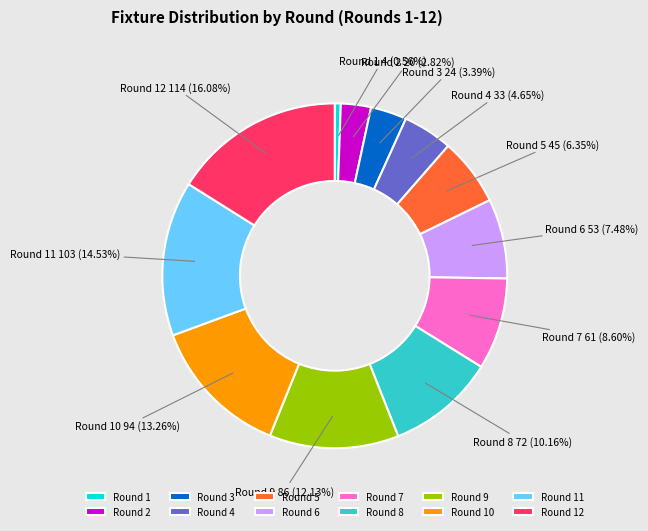

How many segments does this pie chart have?

12